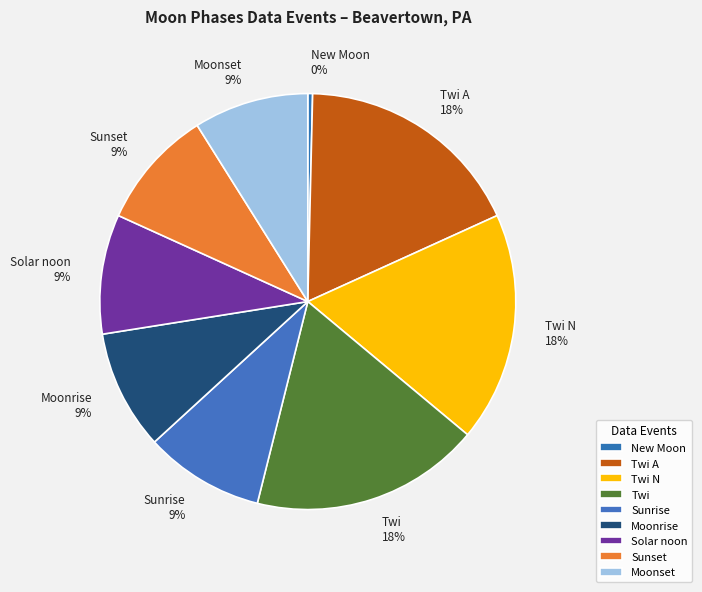

Does any single category account for the majority?

No